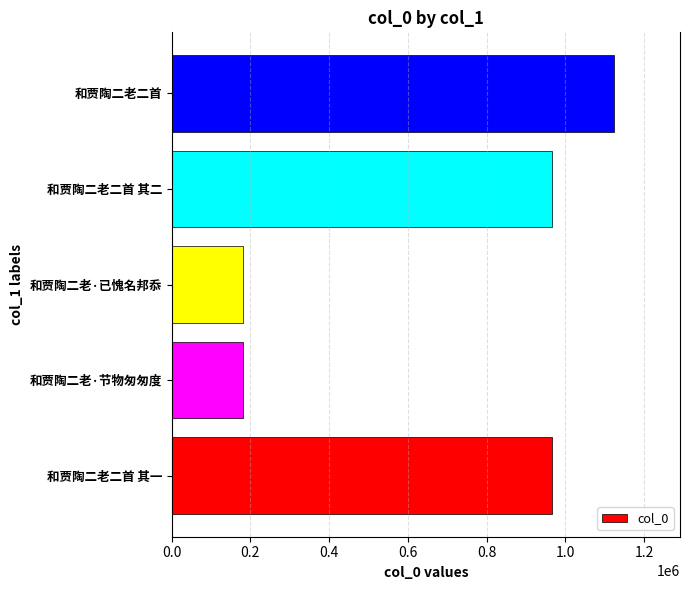

What is the difference between the second highest and minimum values?

783588